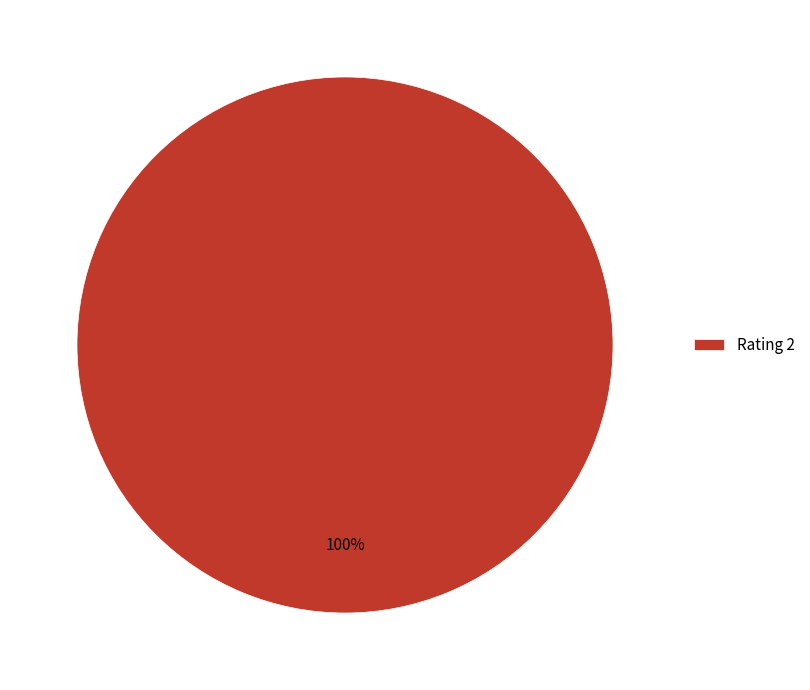

Rank the categories by value from lowest to highest.

Rating 2